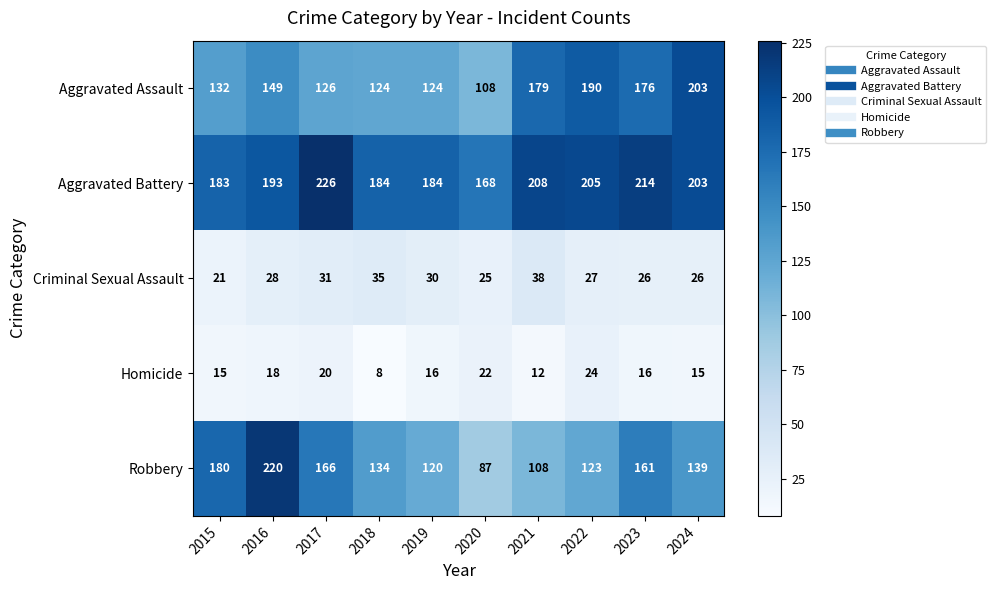

What is the total value across all series at 2017?

569